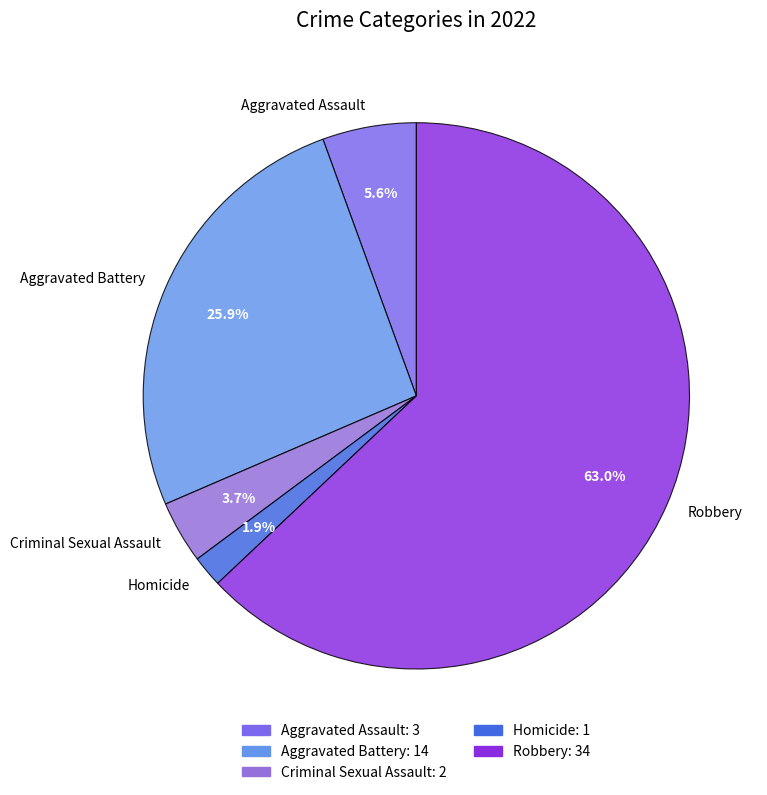

To the nearest percent, what portion does Aggravated Battery represent?

26%